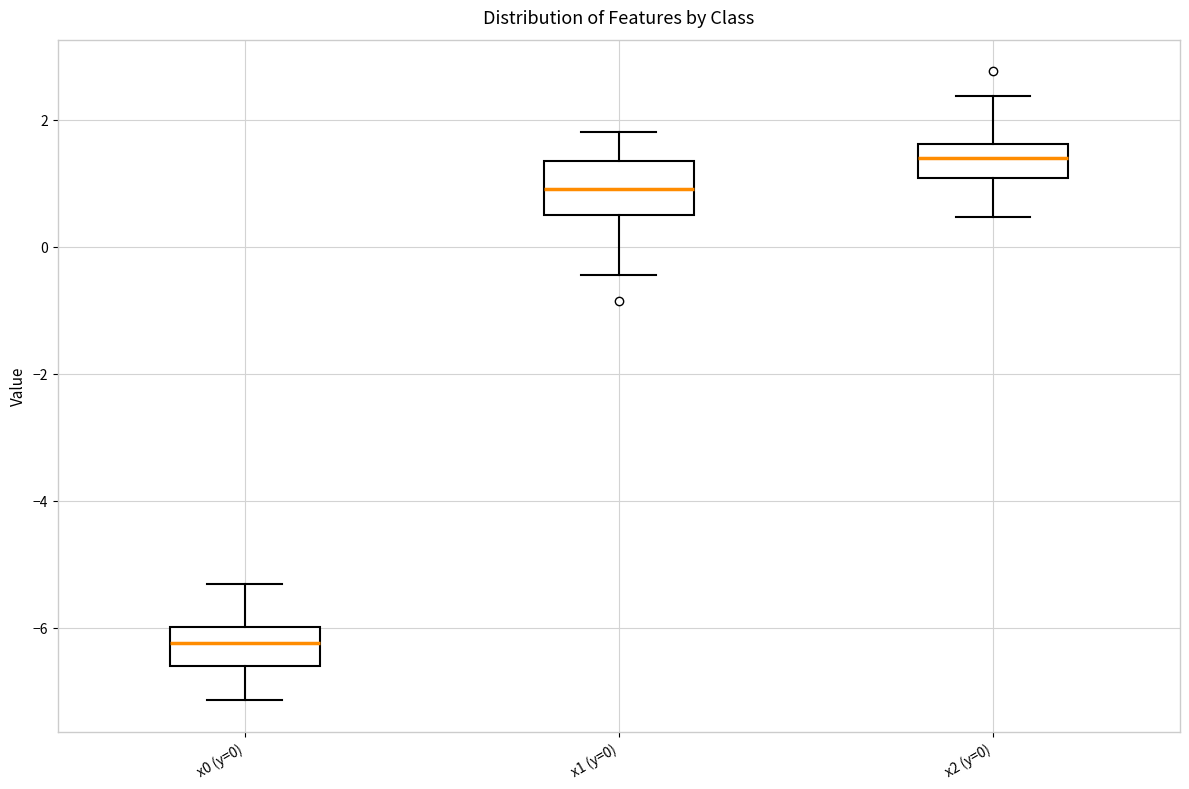

Which box is the tallest, from its lower edge to its upper edge?

x1 (y=0)